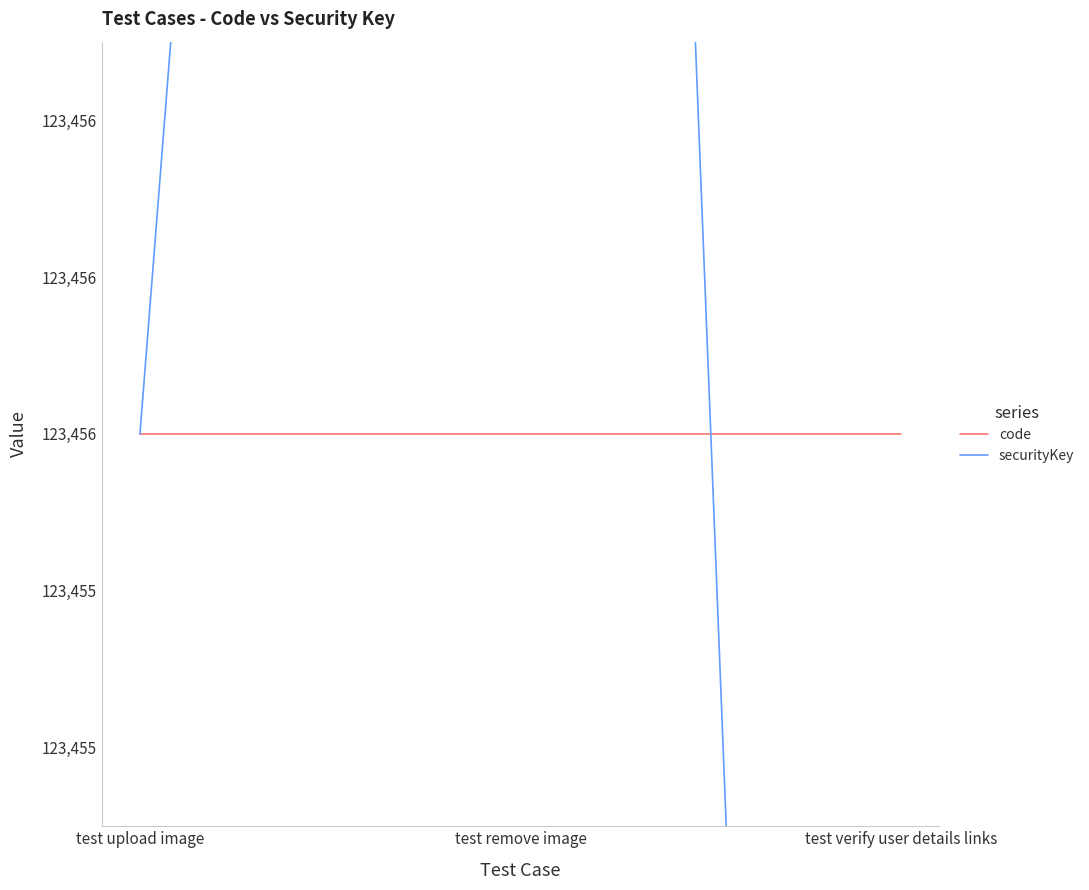

How many distinct data groups are displayed?

2